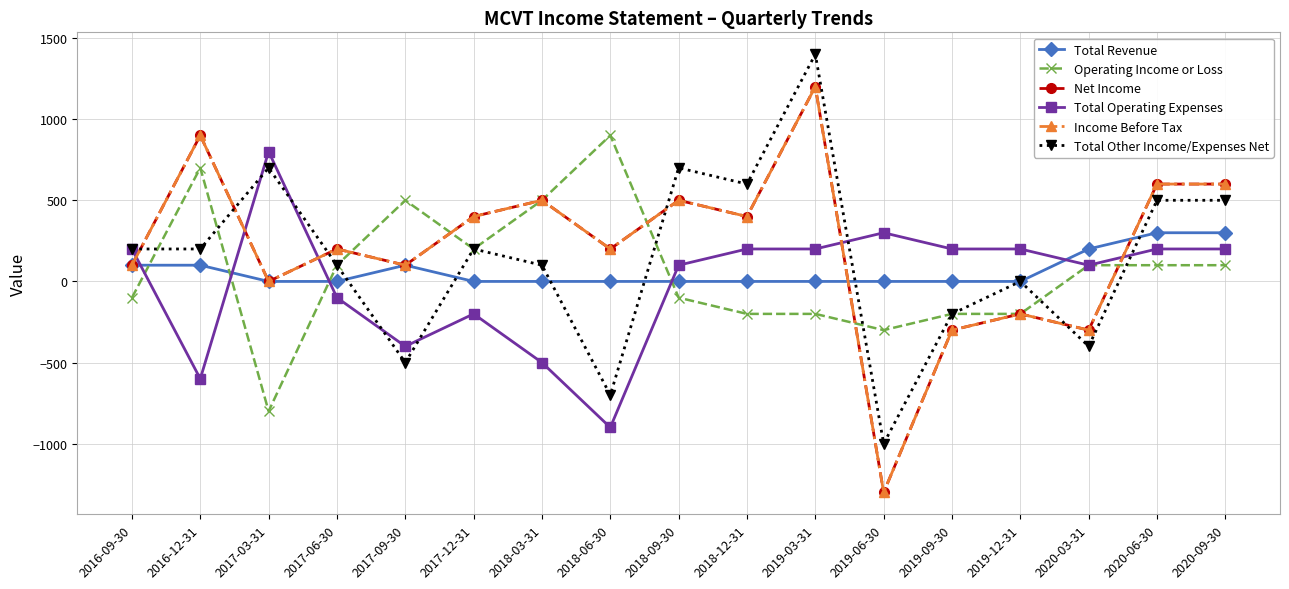

The value of Total Revenue at 2019-06-30 is 0. True or false?

True